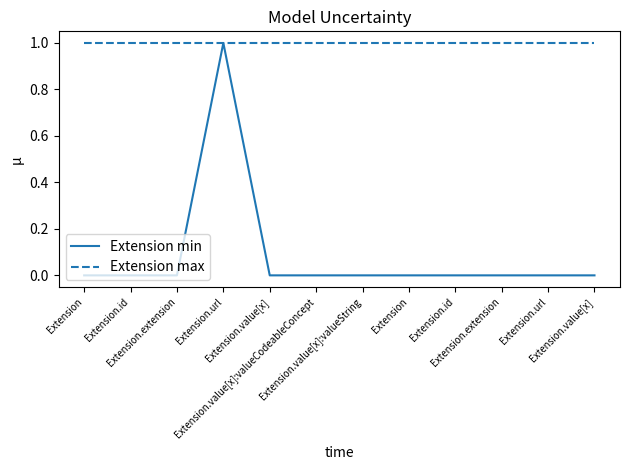

Where is Extension max nearest to the value 1?

Extension